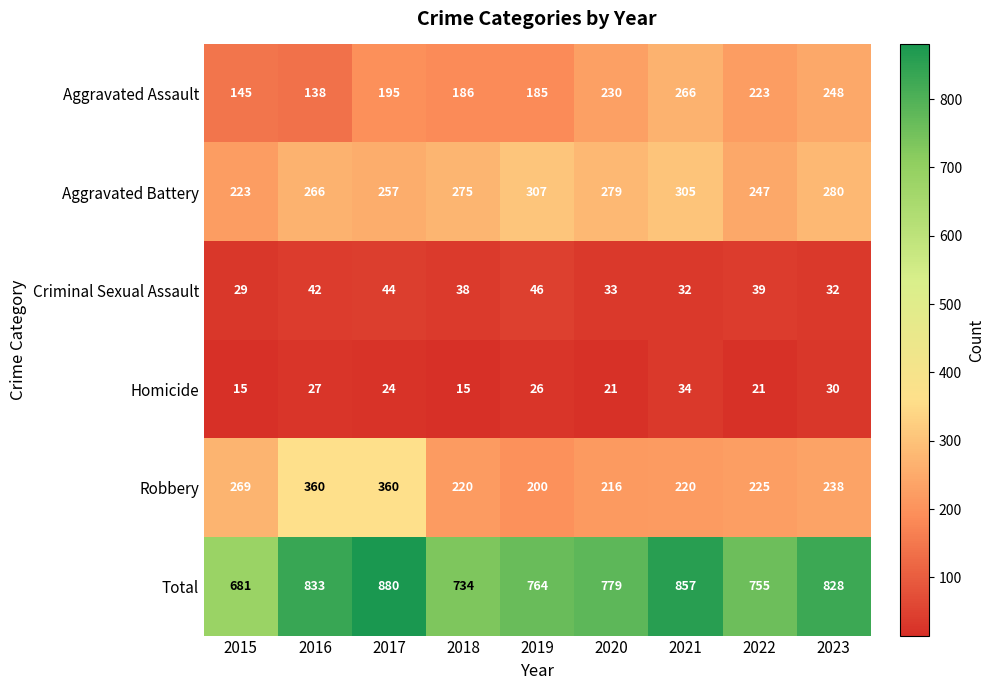

What is the average value of the Aggravated Assault series?

202